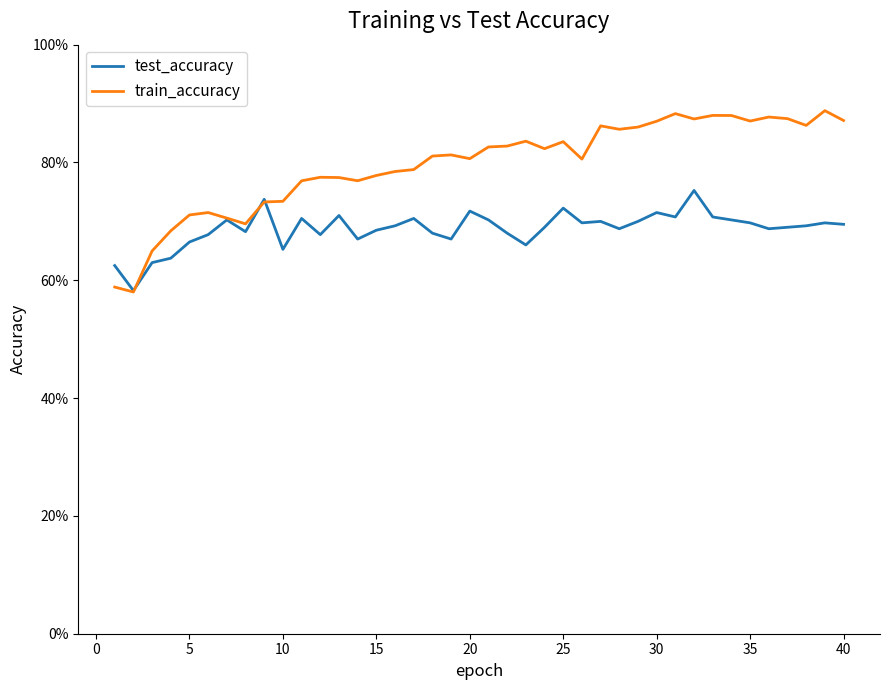

In test_accuracy, how many points are lower than both neighbors (excluding endpoints)?

11